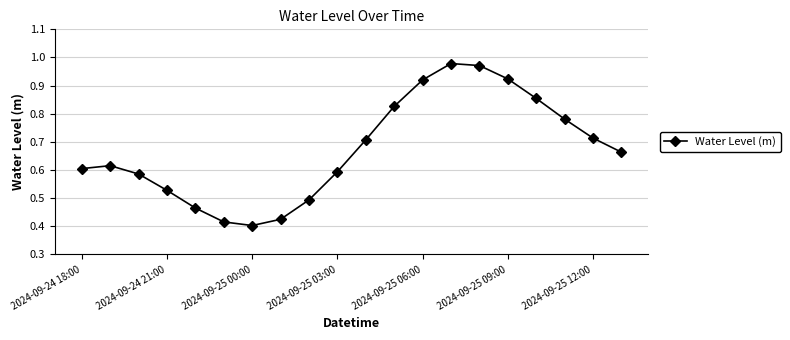

How many points are lower than both their immediate neighbors (excluding endpoints)?

1